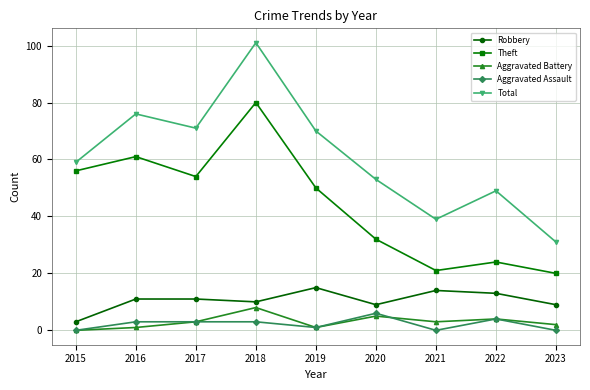

The value of Total at 2023 is 31. True or false?

True